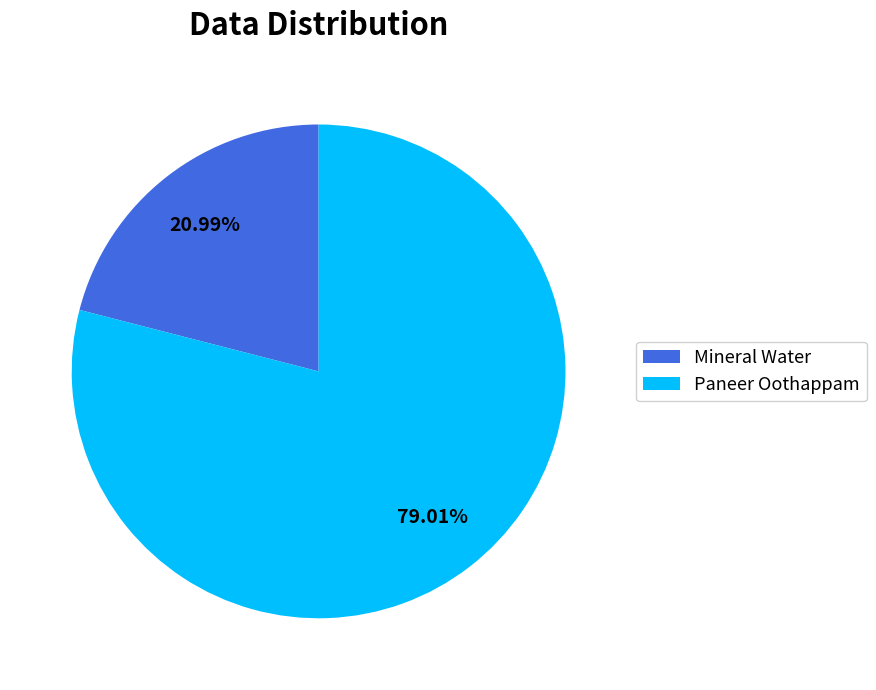

What percentage do Mineral Water and Paneer Oothappam together represent?

100.0%